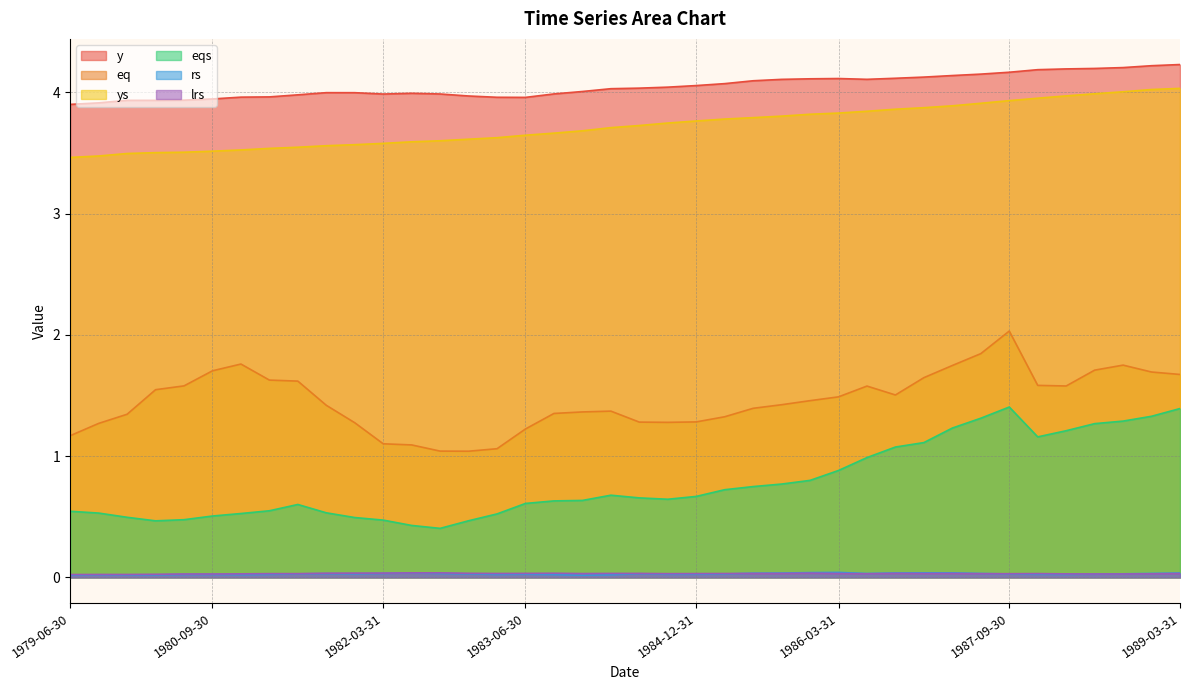

What is the average value of the y series?

4.0